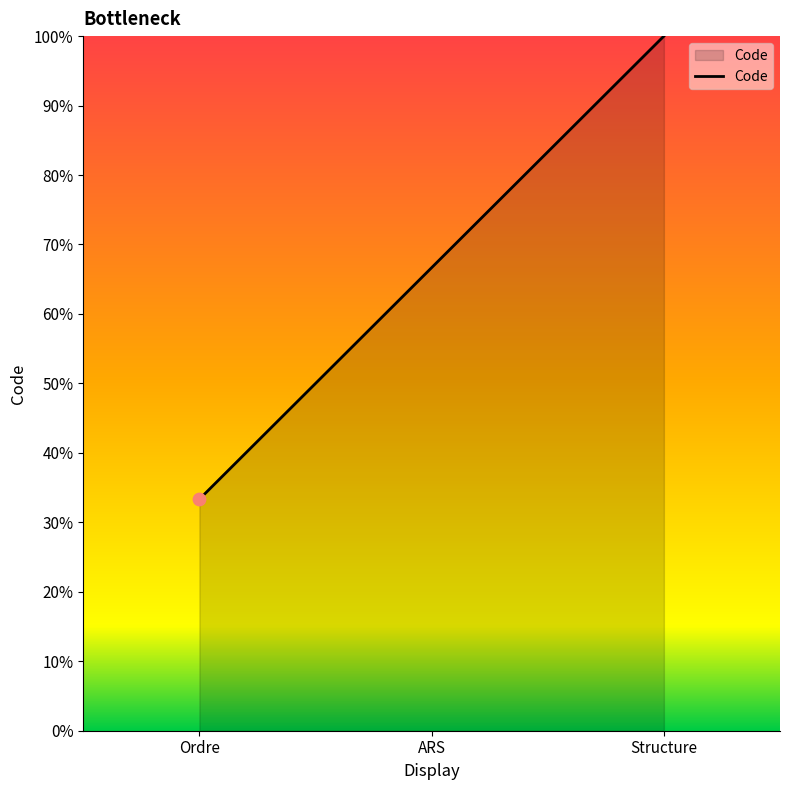

Approximately how many times larger is the value at Ordre compared to Structure?

0.3